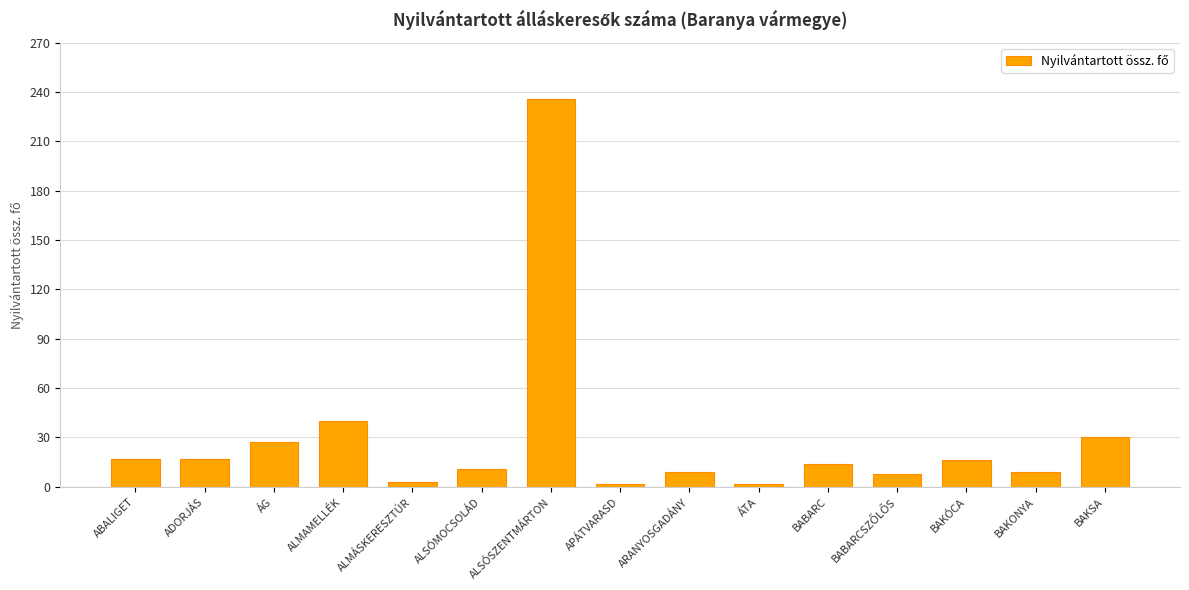

What is the value of the 15th bar from the left?

30